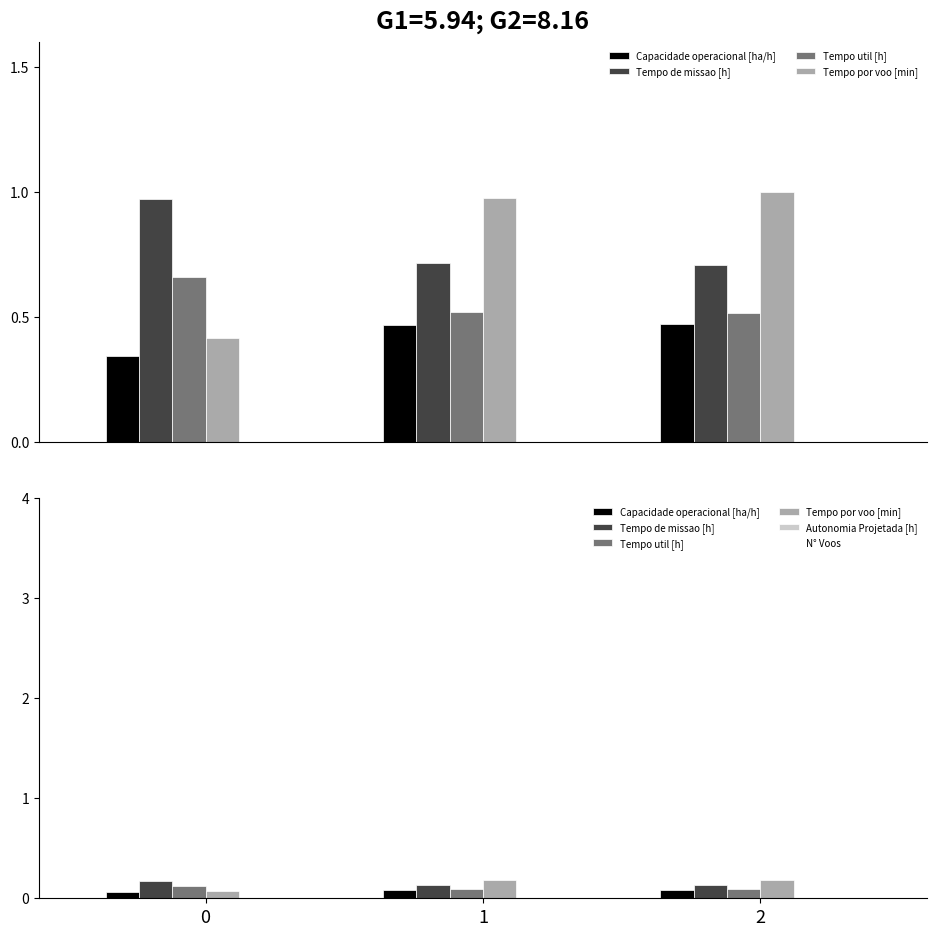

What is the maximum value for Capacidade operacional [ha/h]?

0.1